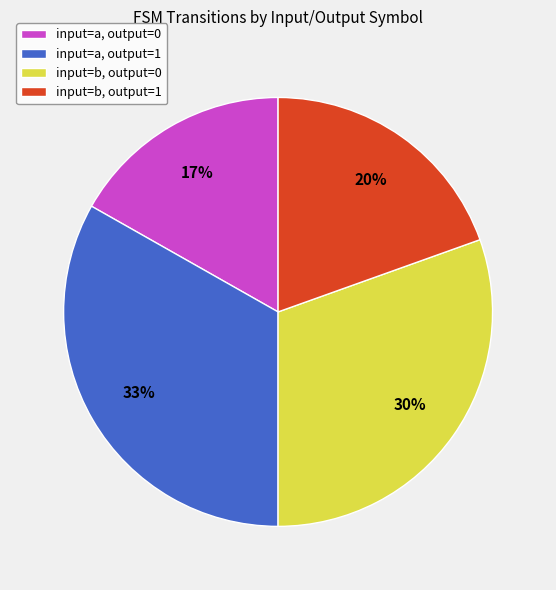

The input=b, output=0 slice represents 30% of the pie. True or false?

True